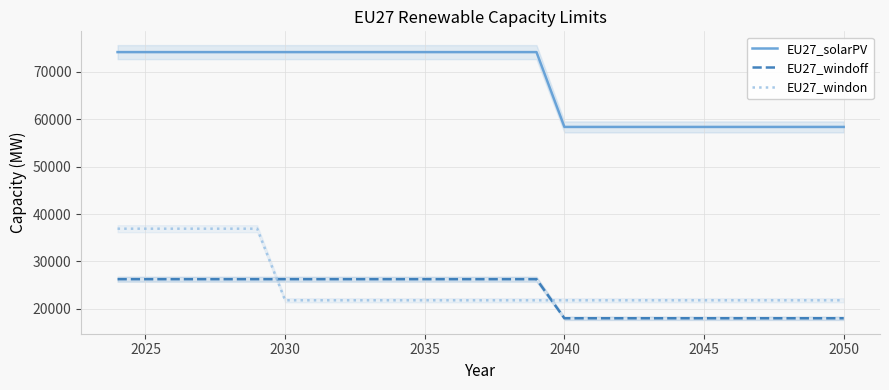

True or false: EU27_windon and EU27_windoff intersect in this chart.

True